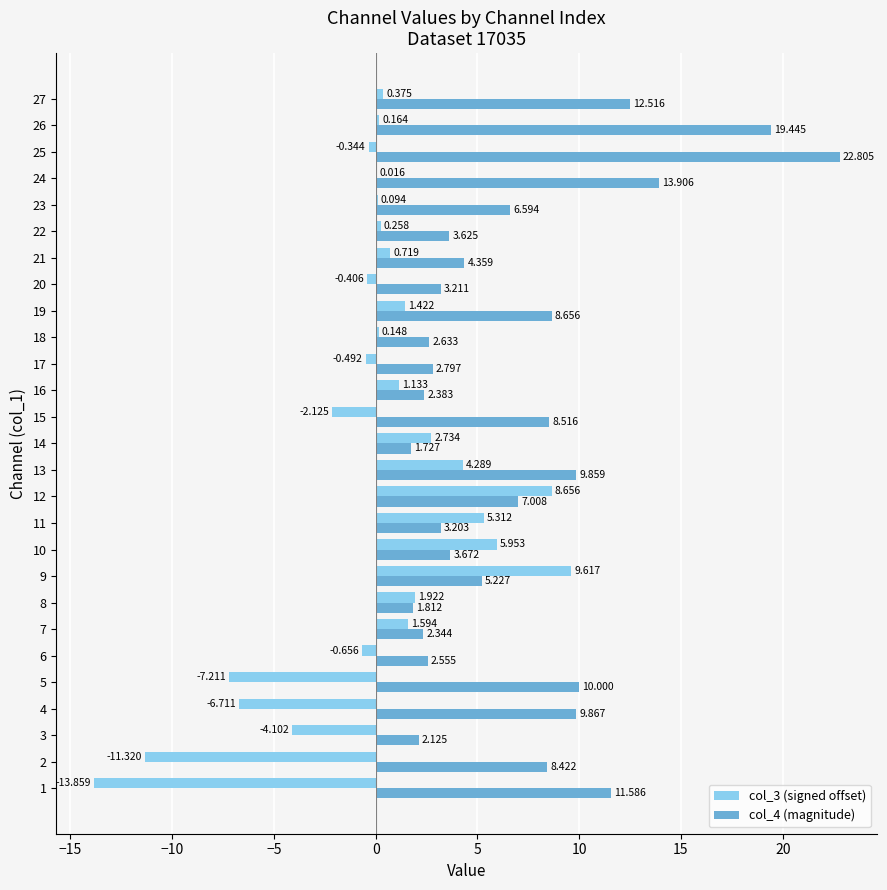

Is the value of col_4 (magnitude) at 27 greater than the value of col_3 (signed offset) at 8?

Yes